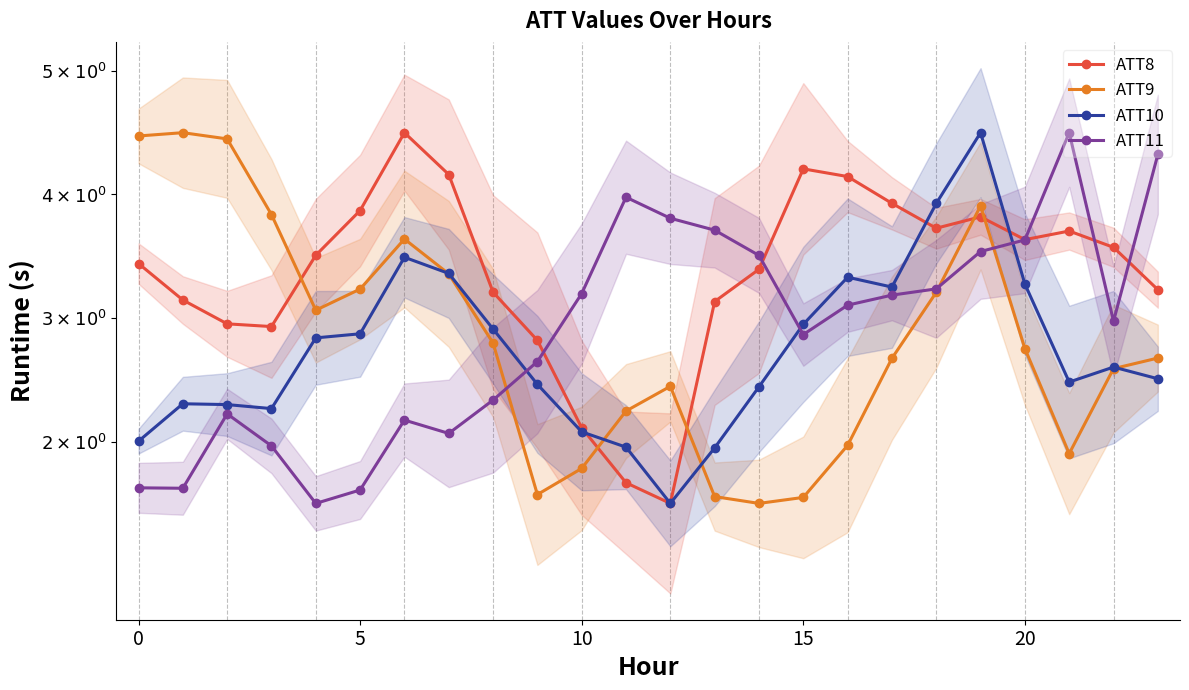

Reading left to right, list all the values displayed in this chart.

ATT8: 3.4	3.1	3.0	2.9	3.5	3.9	4.5	4.2	3.2	2.8	2.1	1.7	1.5	3.1	3.4	4.2	4.1	3.9	3.7	3.8	3.6	3.7	3.6	3.2
ATT9: 4.5	4.5	4.4	3.8	3.1	3.2	3.6	3.4	2.8	1.6	1.8	2.2	2.4	1.6	1.5	1.5	2.0	2.7	3.2	3.9	2.8	1.9	2.6	2.7
ATT10: 2.0	2.3	2.3	2.3	2.8	2.9	3.5	3.4	2.9	2.5	2.1	2.0	1.5	1.9	2.4	2.9	3.3	3.3	3.9	4.5	3.3	2.5	2.6	2.5
ATT11: 1.6	1.6	2.2	2.0	1.5	1.6	2.2	2.1	2.3	2.6	3.2	4.0	3.8	3.7	3.5	2.9	3.1	3.2	3.2	3.5	3.6	4.5	3.0	4.3